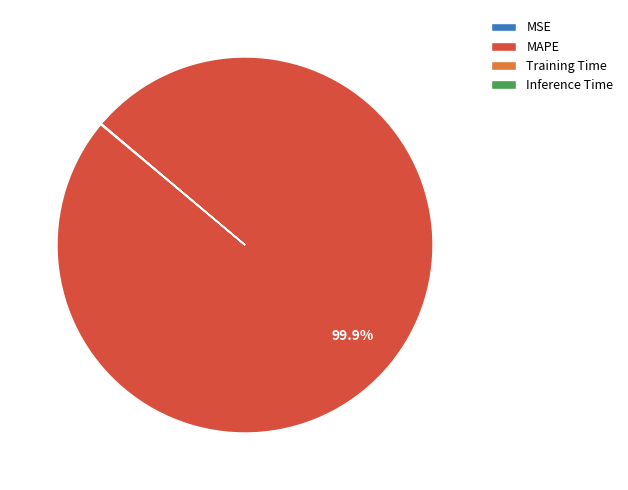

Which category accounts for the majority?

MAPE